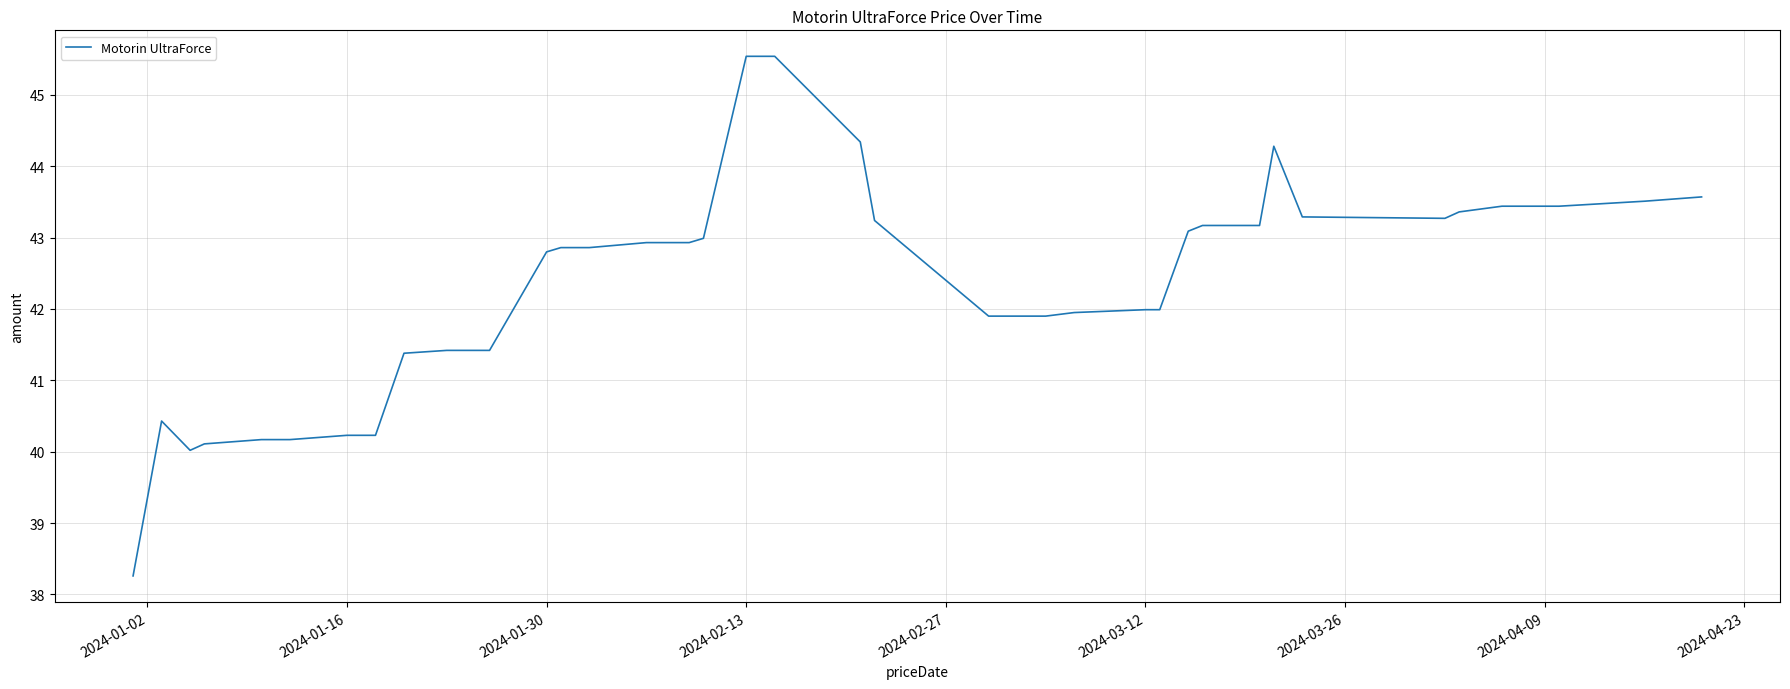

What is the greatest value displayed?

45.5